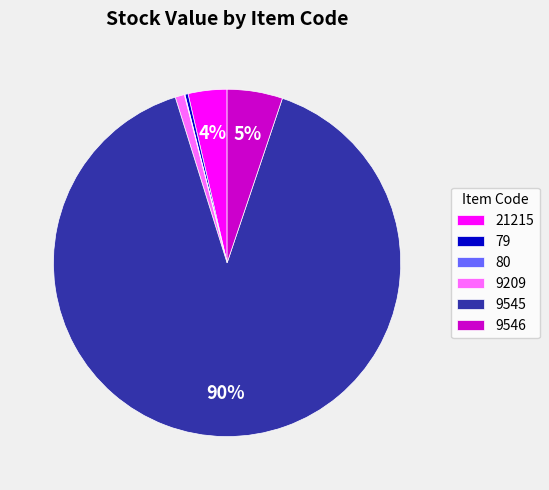

Between 9545 and 79, which is larger?

9545